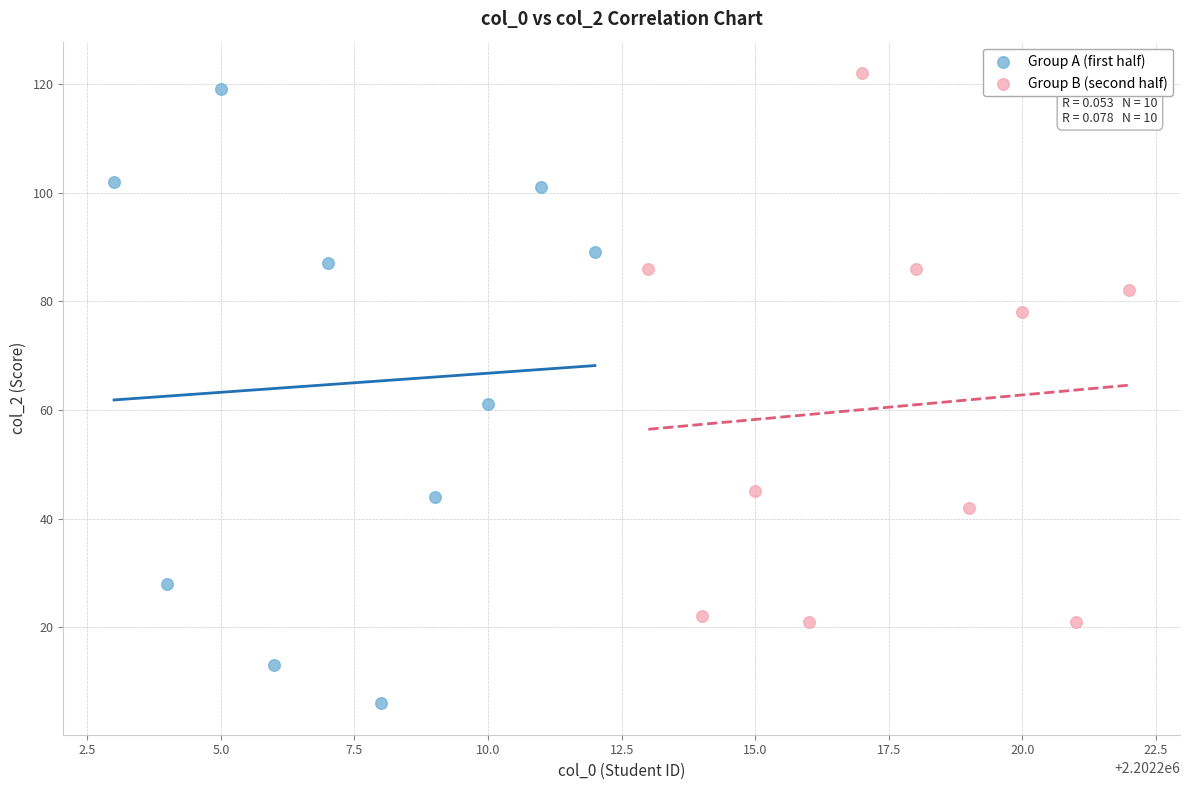

Which series reaches the minimum Y coordinate?

Group A (first half)